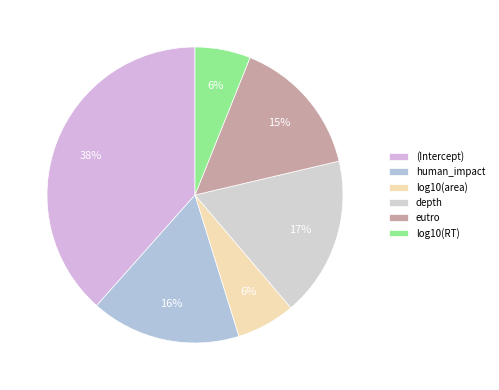

To the nearest percent, what percentage of the pie is log10(RT)?

6%